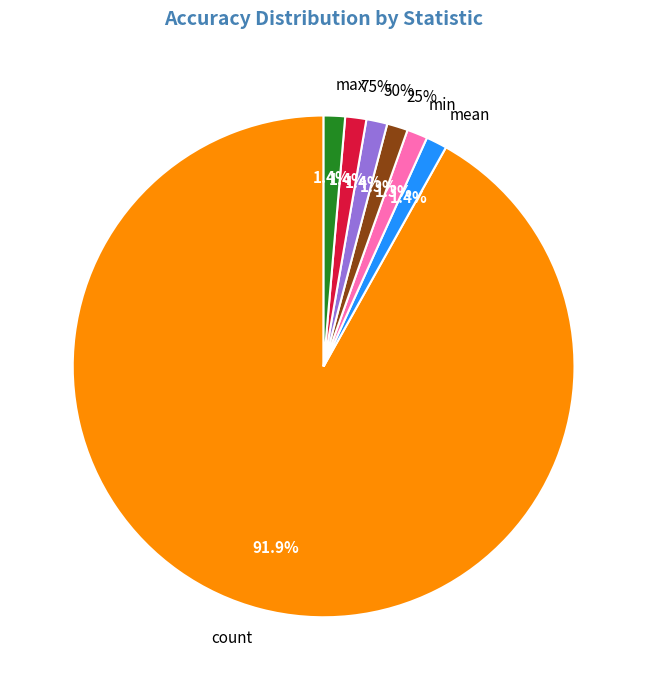

Is there a majority slice in this chart?

Yes